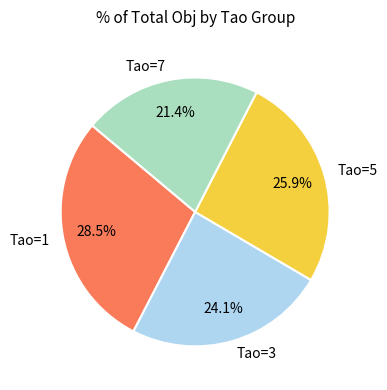

Rank the categories by value from highest to lowest.

Tao=1, Tao=5, Tao=3, Tao=7